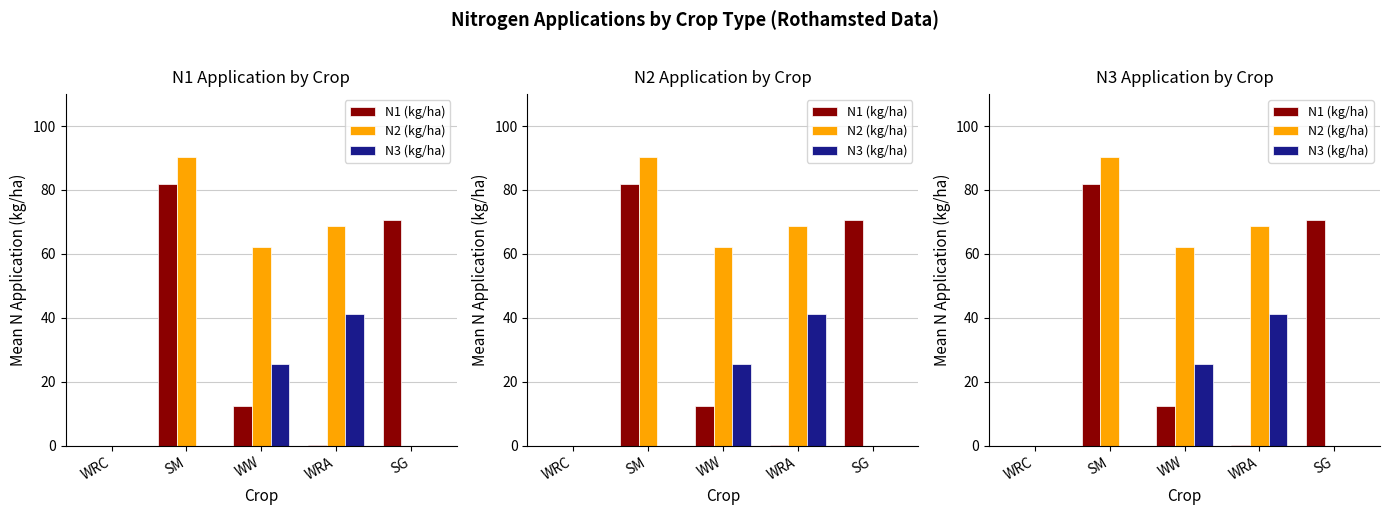

At how many categories does at least one series exceed 61?

4